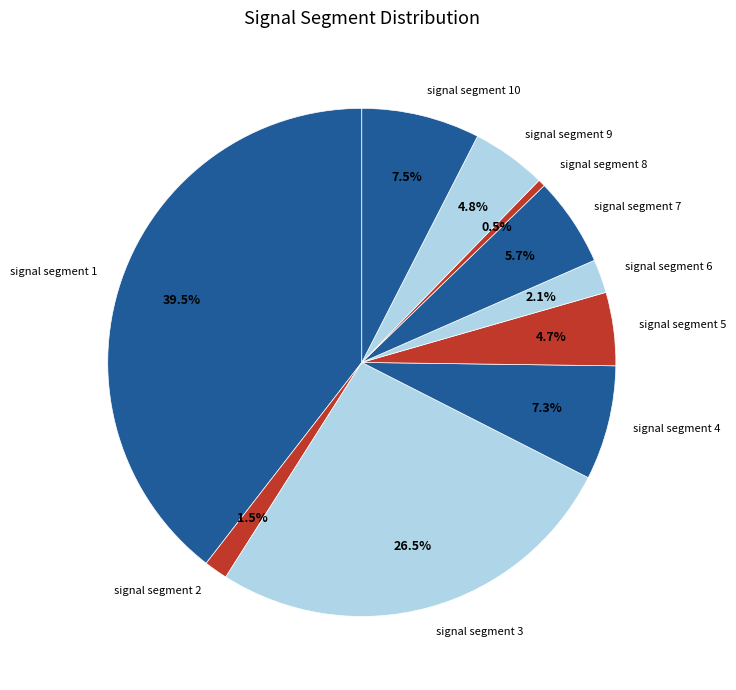

Which slice is the largest?

signal segment 1